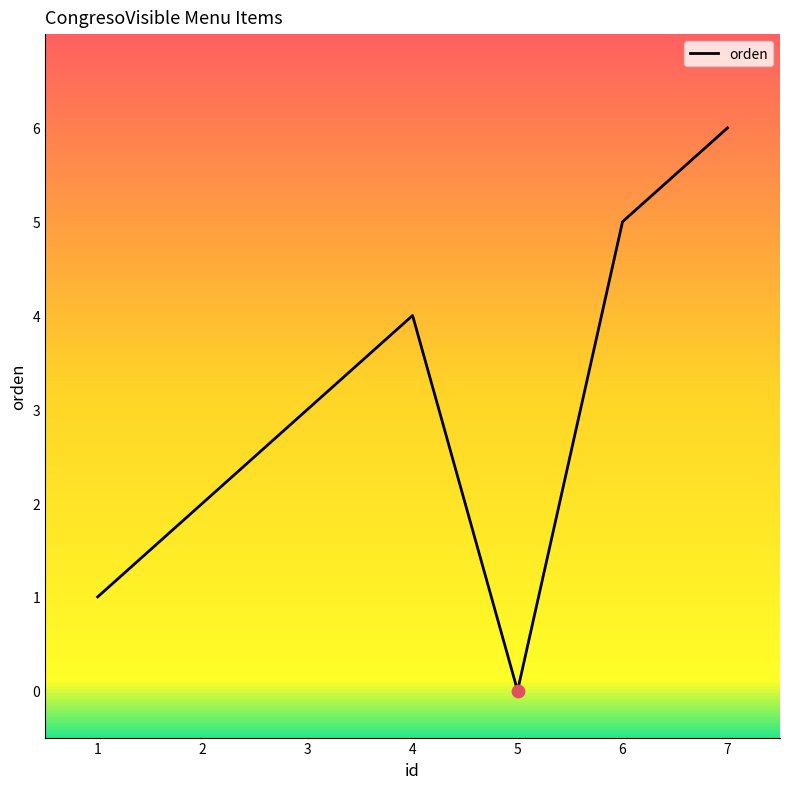

Approximately how many times larger is the value at 1 compared to 3?

0.3